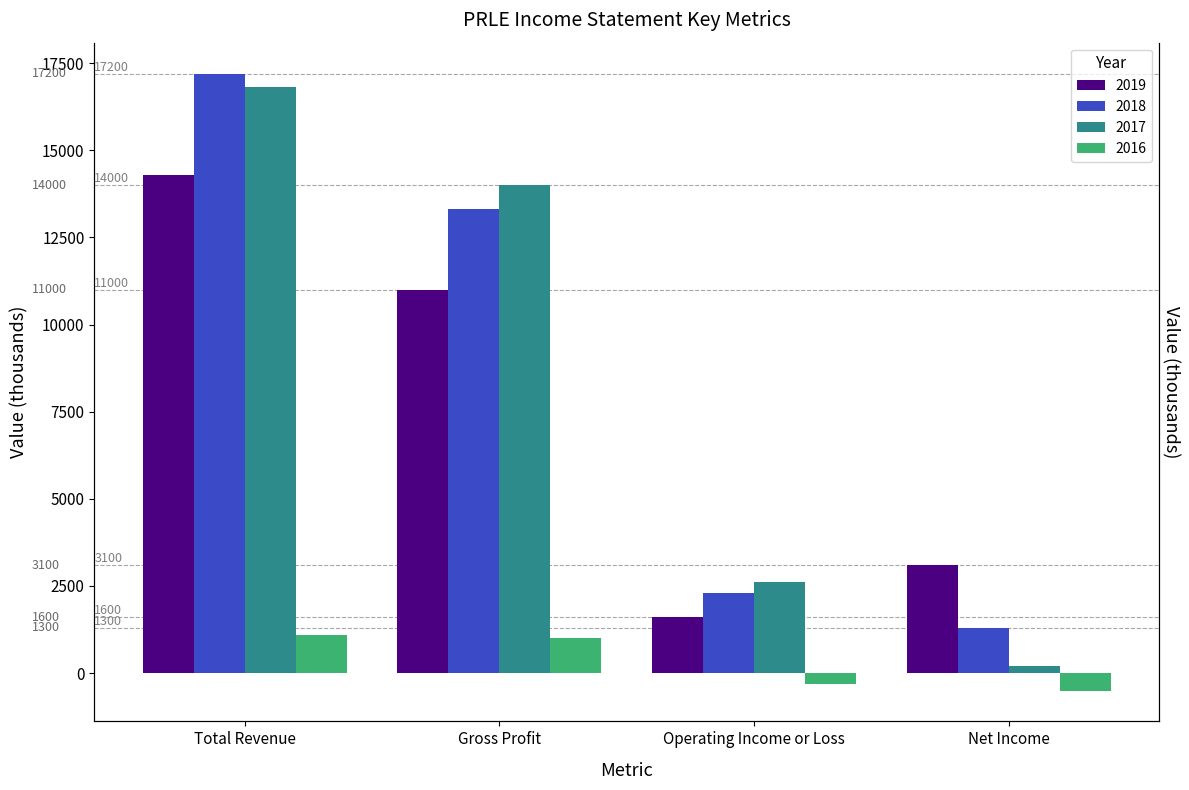

What is the label of the 3rd bar from the right?

Gross Profit